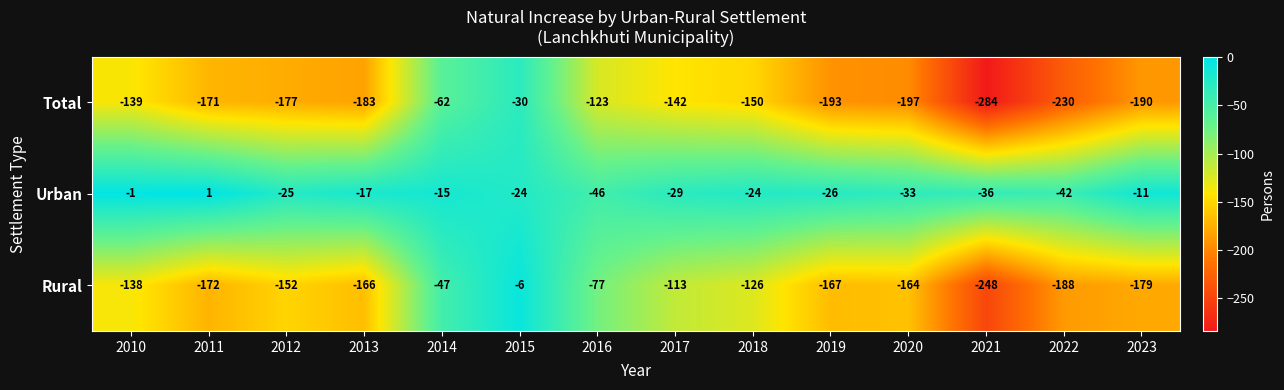

Is it true that Total equals -97 at 2018?

False